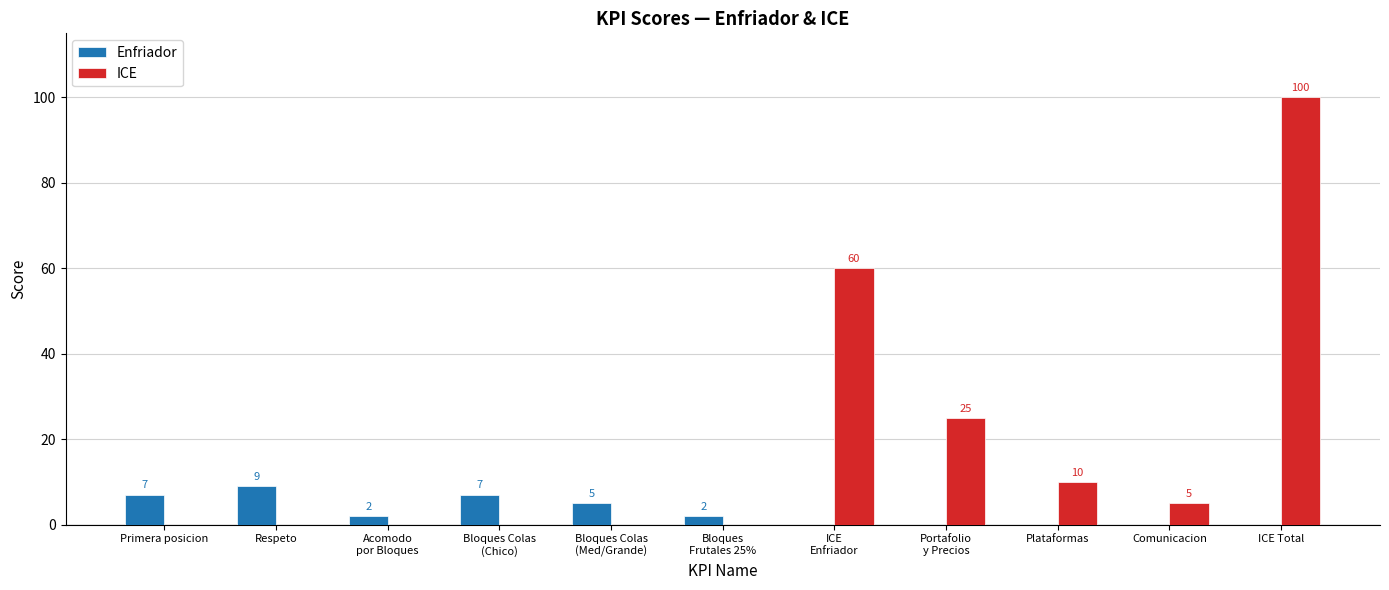

Is it true that ICE equals 16 at Plataformas?

False